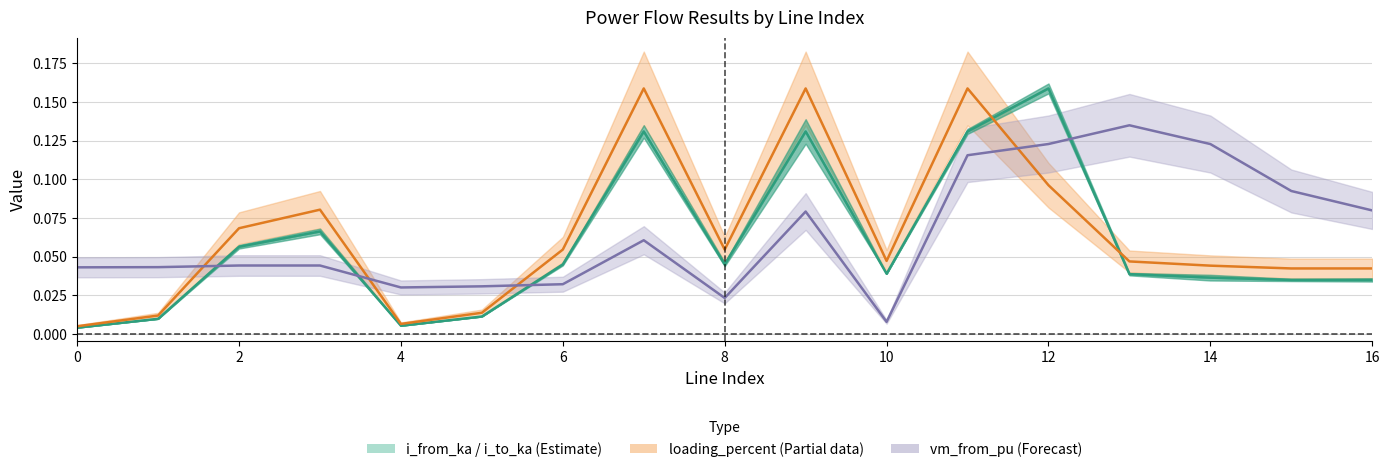

True or false: loading_percent and i_from_ka cross at least once.

True